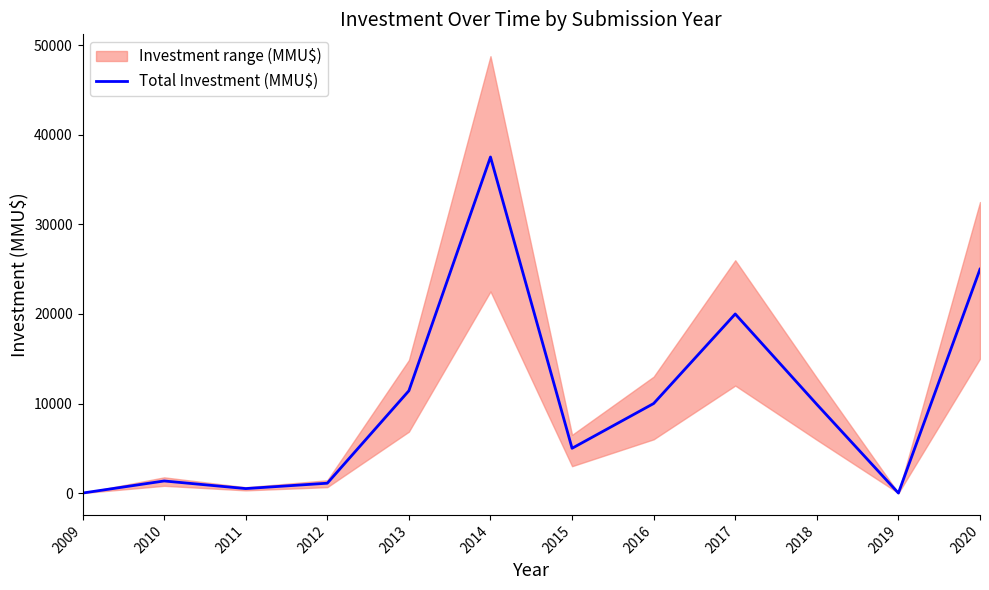

What is the greatest value displayed?

37530